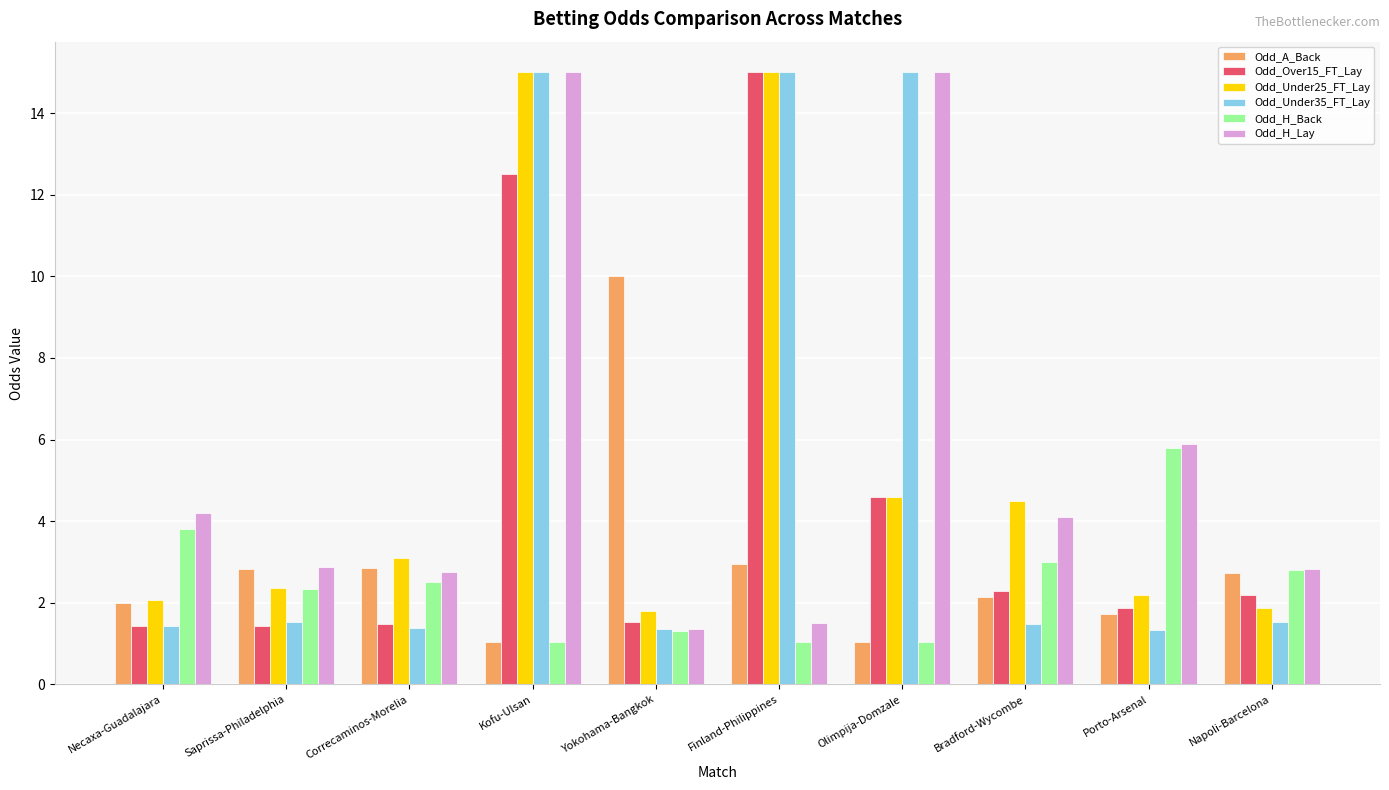

At how many categories does at least one series exceed 8?

4